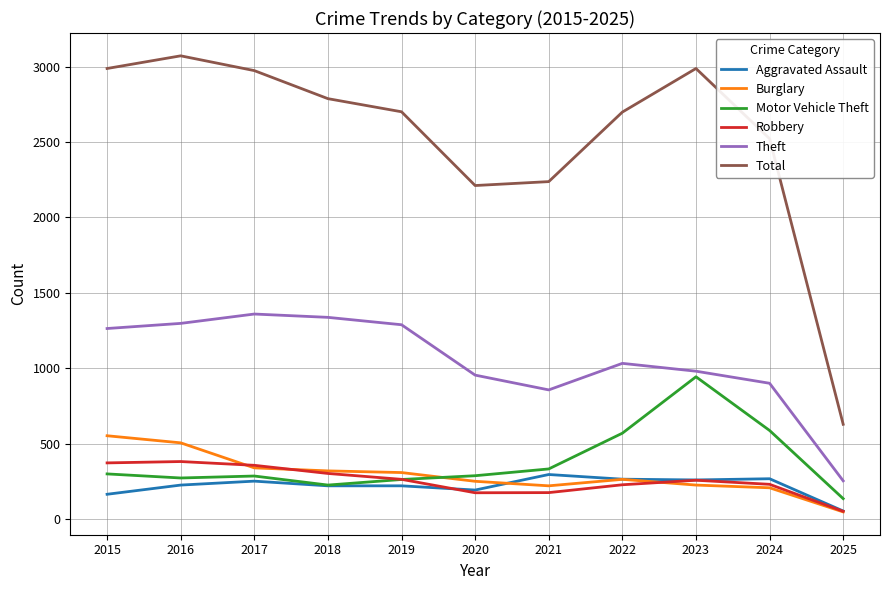

What is the sum of the Total values at 2023 and 2016?

6058